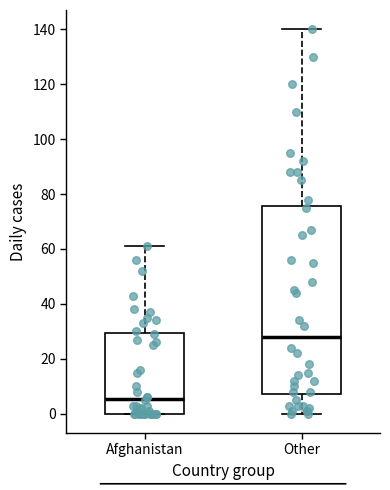

Which box has the highest median line?

Other